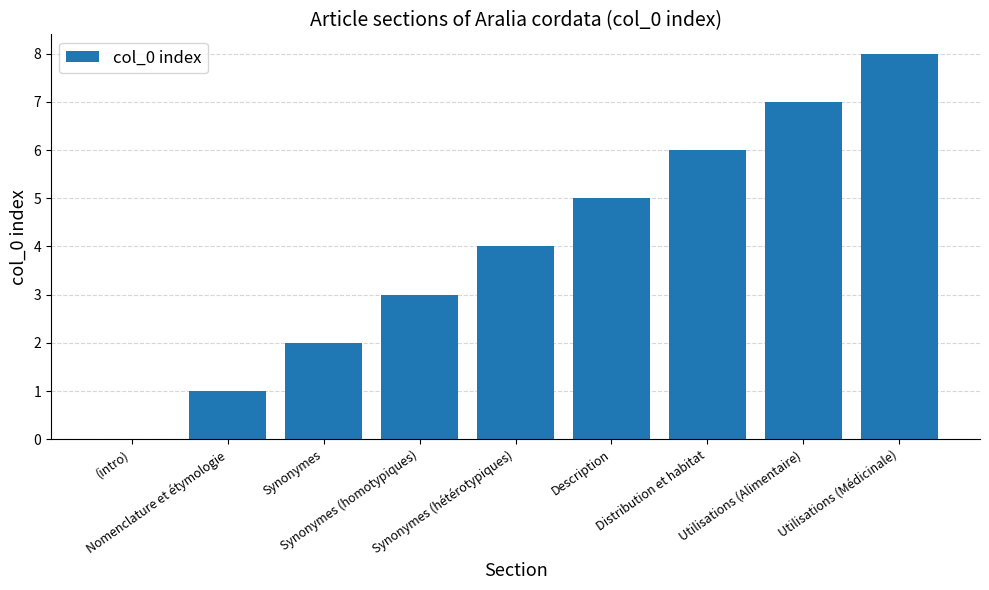

What is the sum of all values?

36